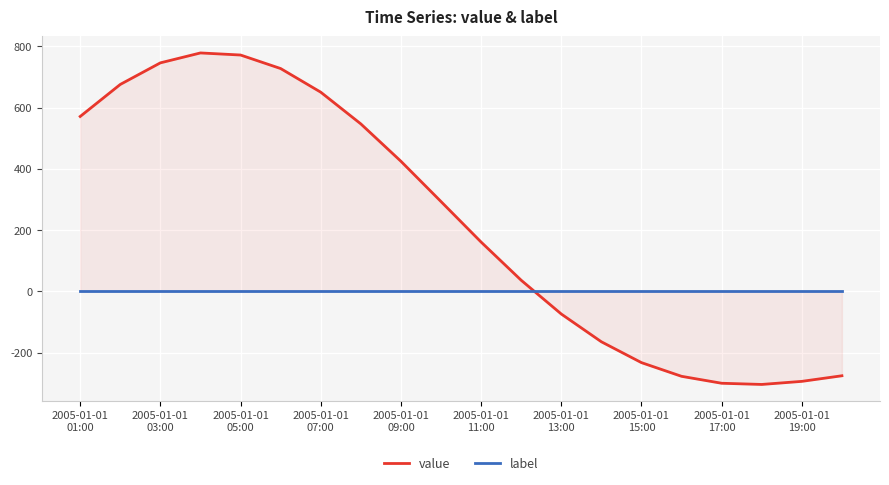

The value of value at 2005-01-01 17:00 is -300.3. True or false?

True